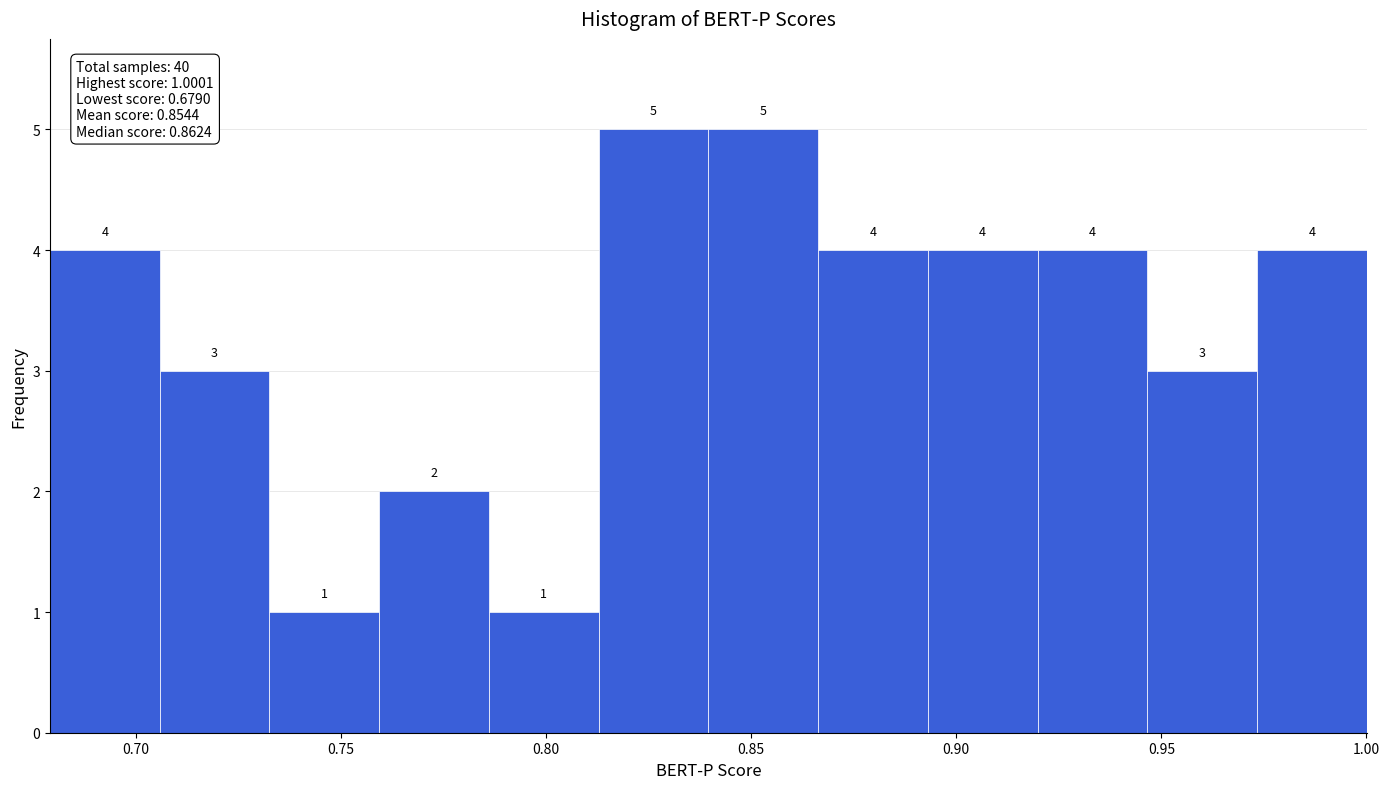

Reading left to right, list every bar in this chart as the range it spans on the x-axis followed by its height. The bar edges are not printed on the chart, so give them approximately, as read against the axis.

0.680 to 0.705: 4
0.705 to 0.735: 3
0.735 to 0.760: 1
0.760 to 0.785: 2
0.785 to 0.815: 1
0.815 to 0.840: 5
0.840 to 0.865: 5
0.865 to 0.895: 4
0.895 to 0.920: 4
0.920 to 0.945: 4
0.945 to 0.975: 3
0.975 to 1.000: 4